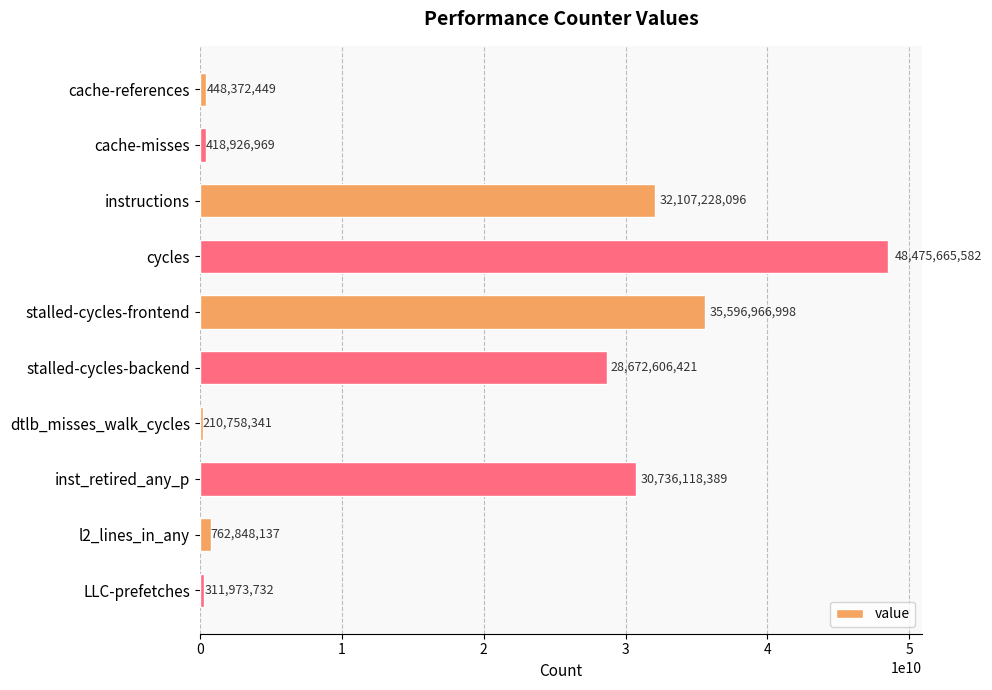

What is the average value?

17774146511